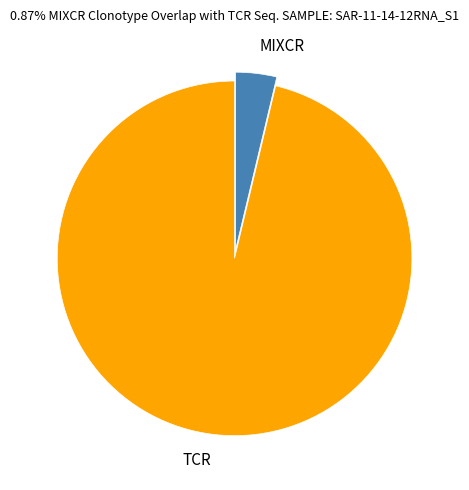

What is the largest slice in the pie chart?

TCR